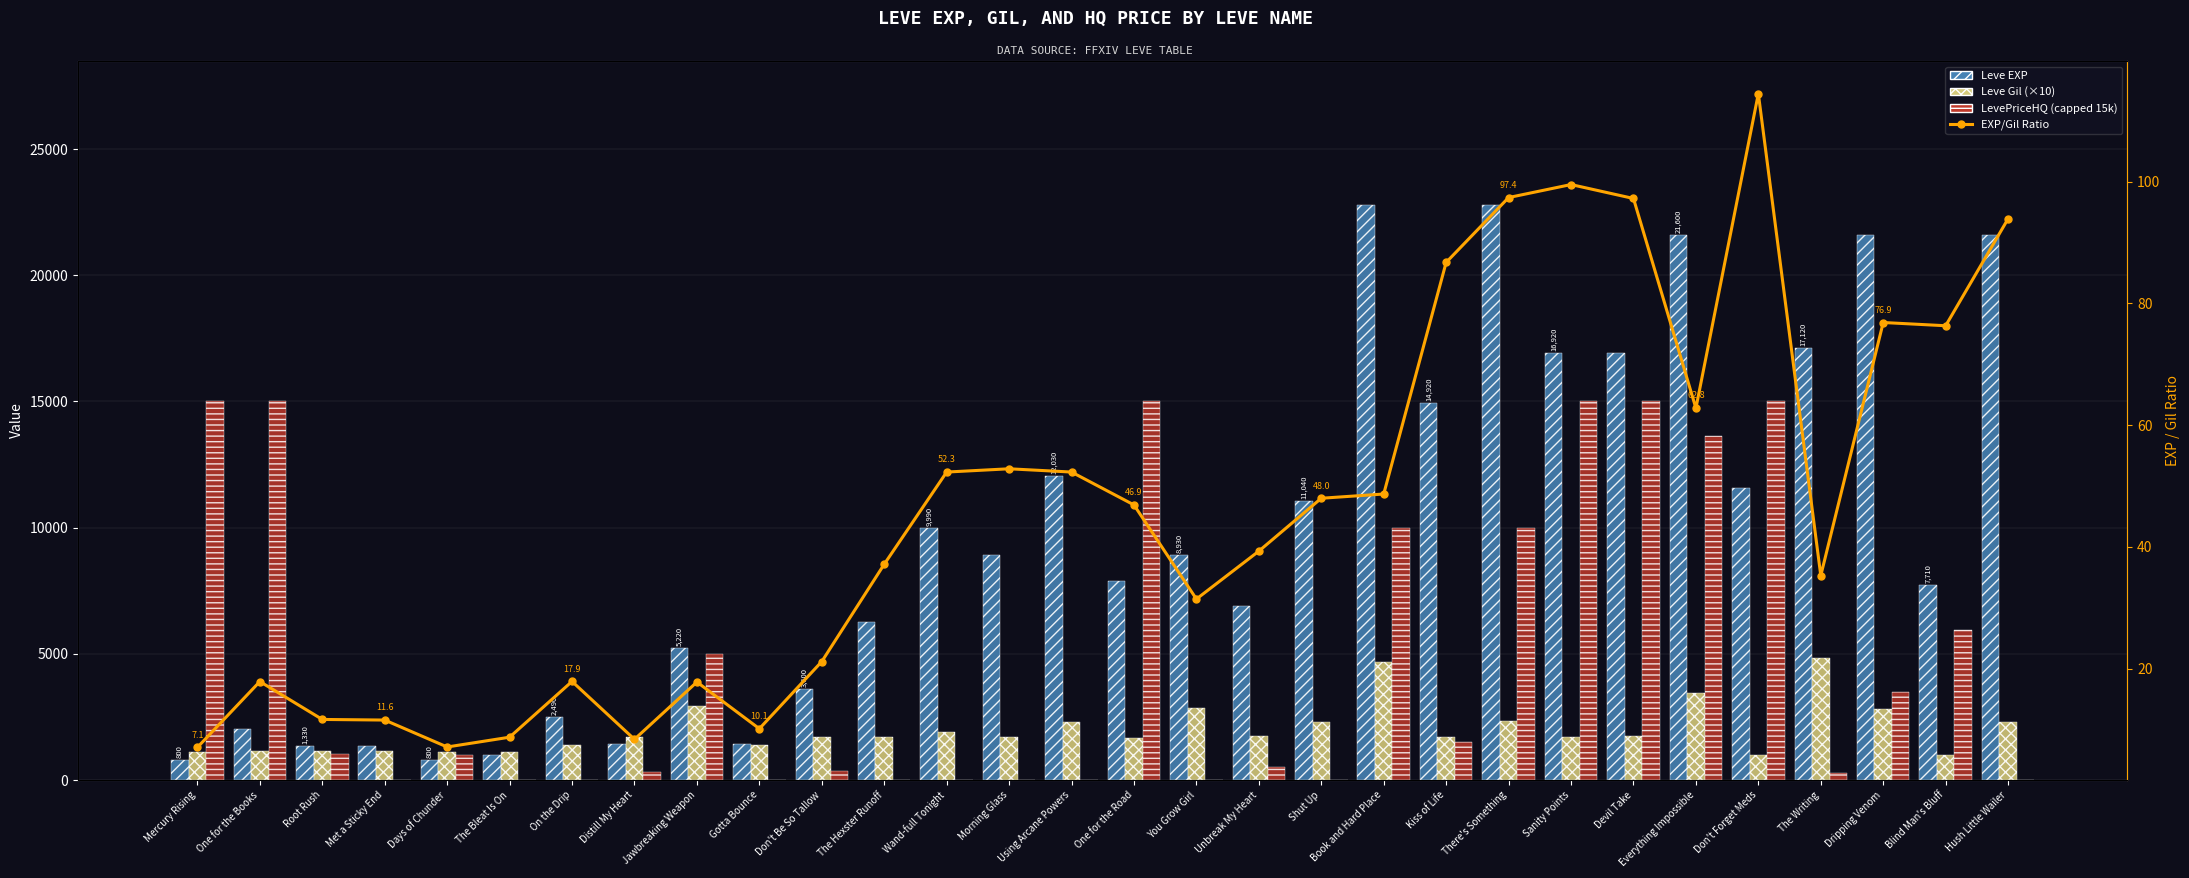

Rank the categories by Leve Gil (×10) value from highest to lowest.

The Writing, Book and Hard Place, Everything Impossible, Jawbreaking Weapon, You Grow Girl, Dripping Venom, There's Something, Using Arcane Powers, Shut Up, Hush Little Wailer, Wand-full Tonight, Unbreak My Heart, Devil Take, Kiss of Life, Don't Be So Tallow, Sanity Points, Distill My Heart, The Hexster Runoff, Morning Glass, One for the Road, Gotta Bounce, On the Drip, Met a Sticky End, One for the Books, Root Rush, Mercury Rising, Days of Chunder, The Bleat Is On, Don't Forget Meds, Blind Man's Bluff